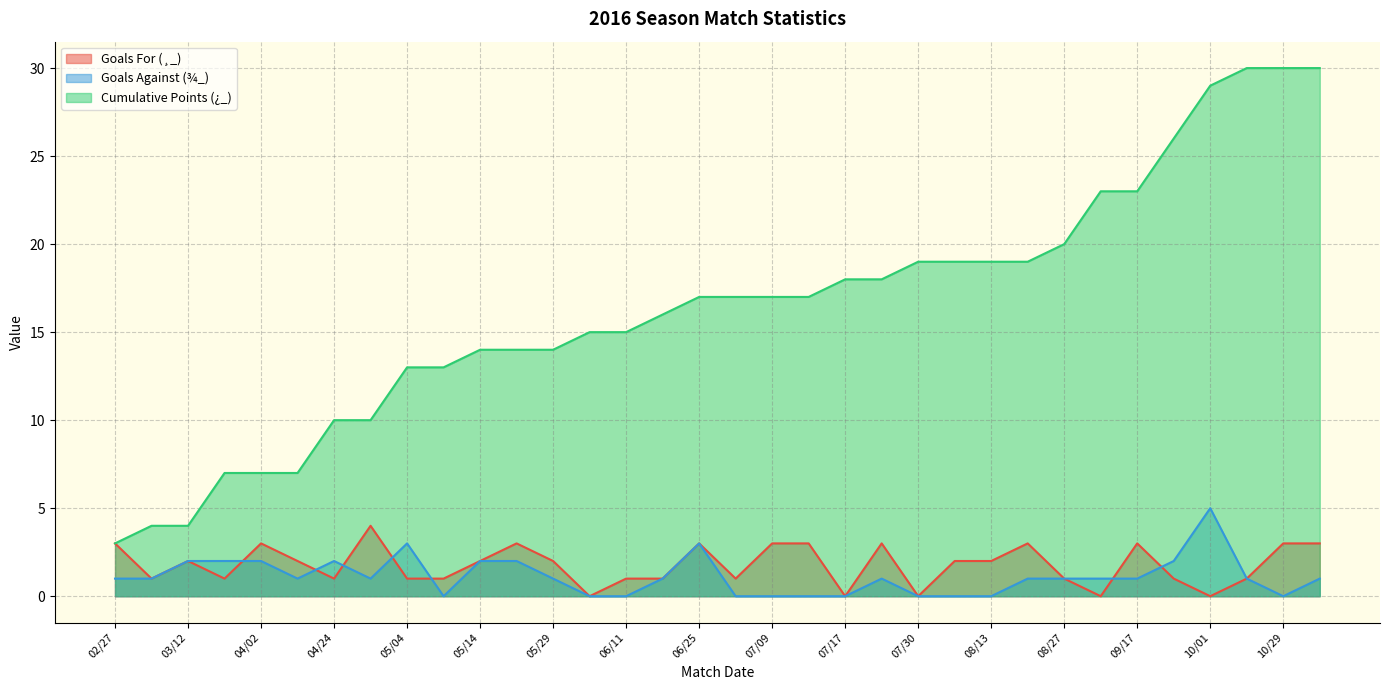

What is the difference between the maximum and minimum values in the Goals Against (¾_) series?

5